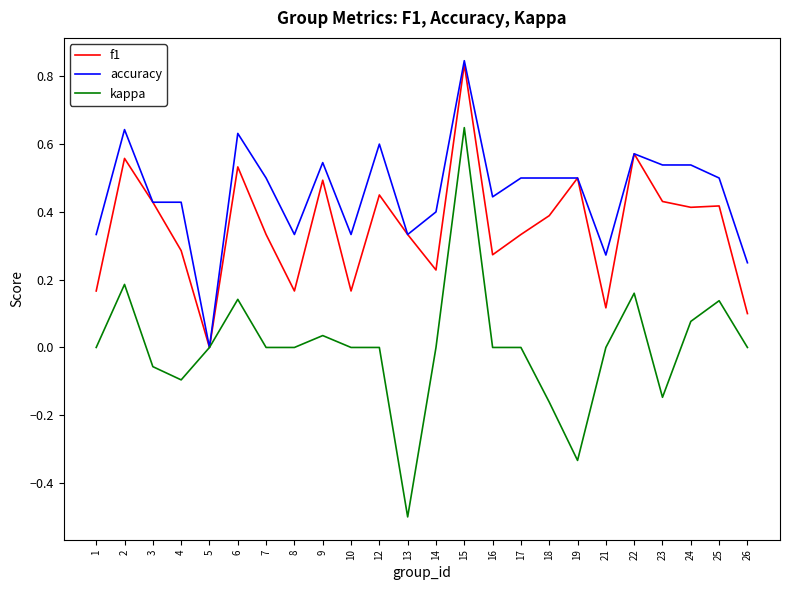

The f1 series shows 0.1 at 21. True or false?

True